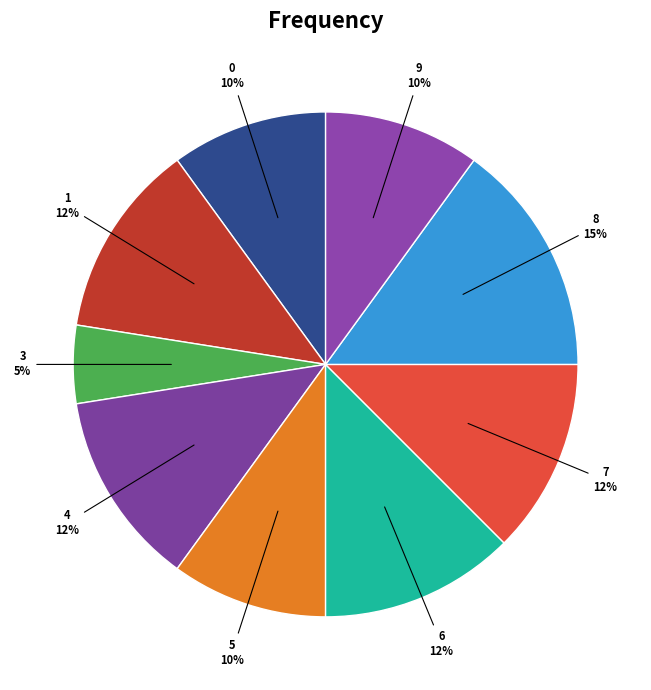

How many slices are in this pie chart?

9